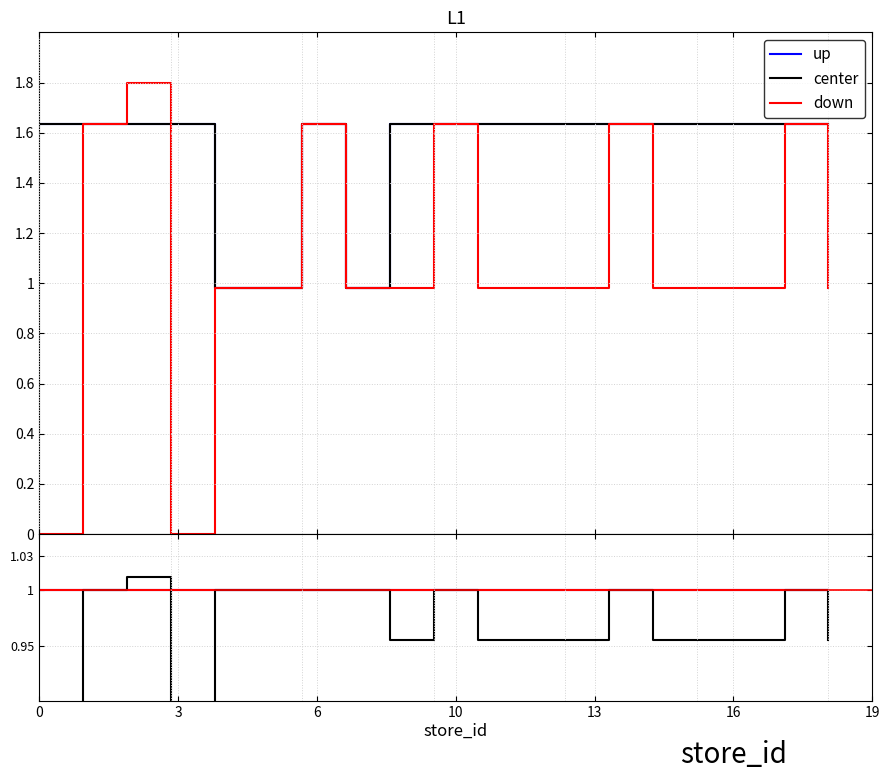

In down, how many points are higher than both neighbors (excluding endpoints)?

4